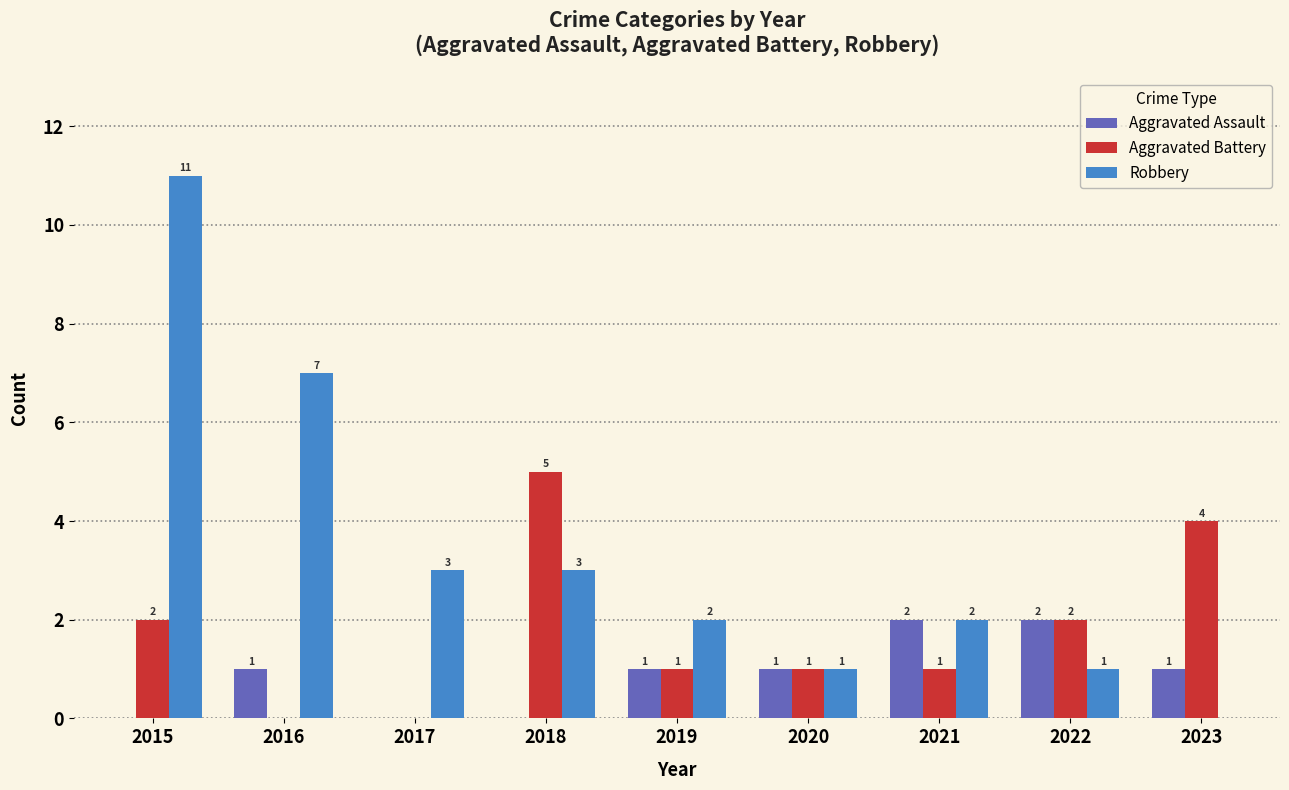

The value of Robbery at 2023 is 0. True or false?

True